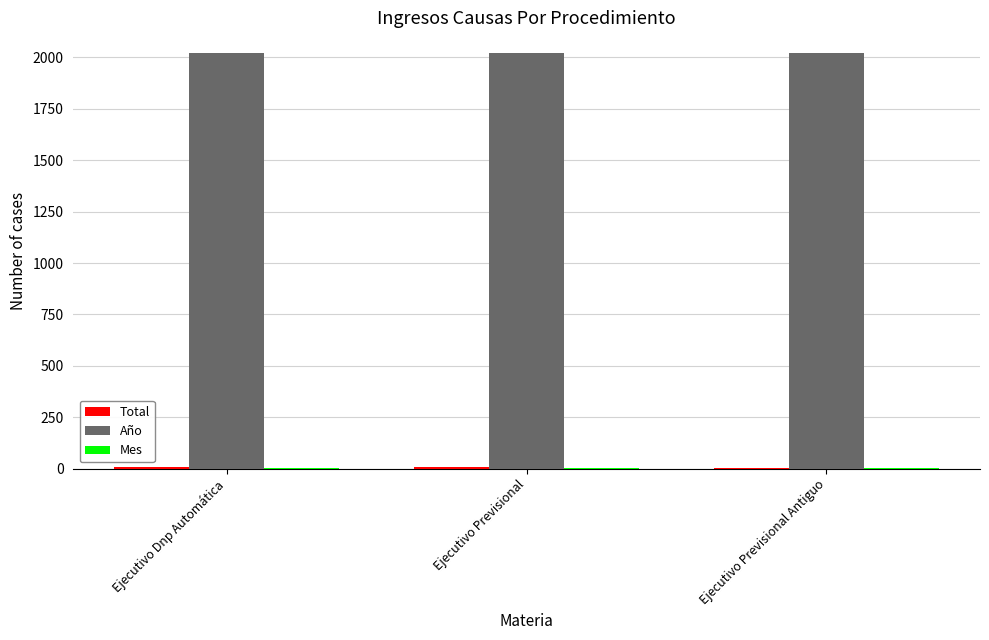

Which series has the largest total across all categories?

Año